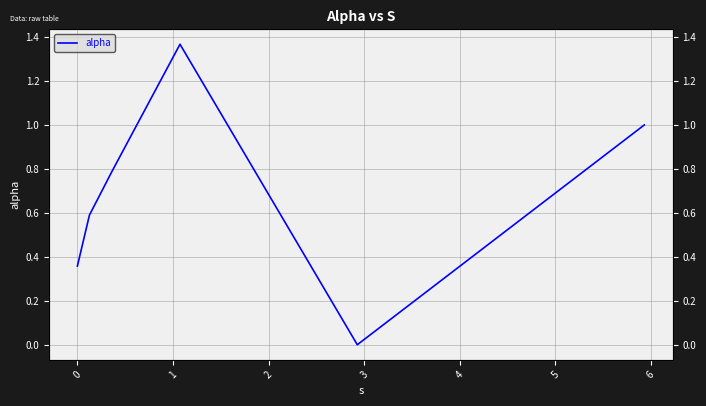

Reading left to right, transcribe all the data shown in this chart.

0.4	0.6	0.8	1.4	0.0	1.0